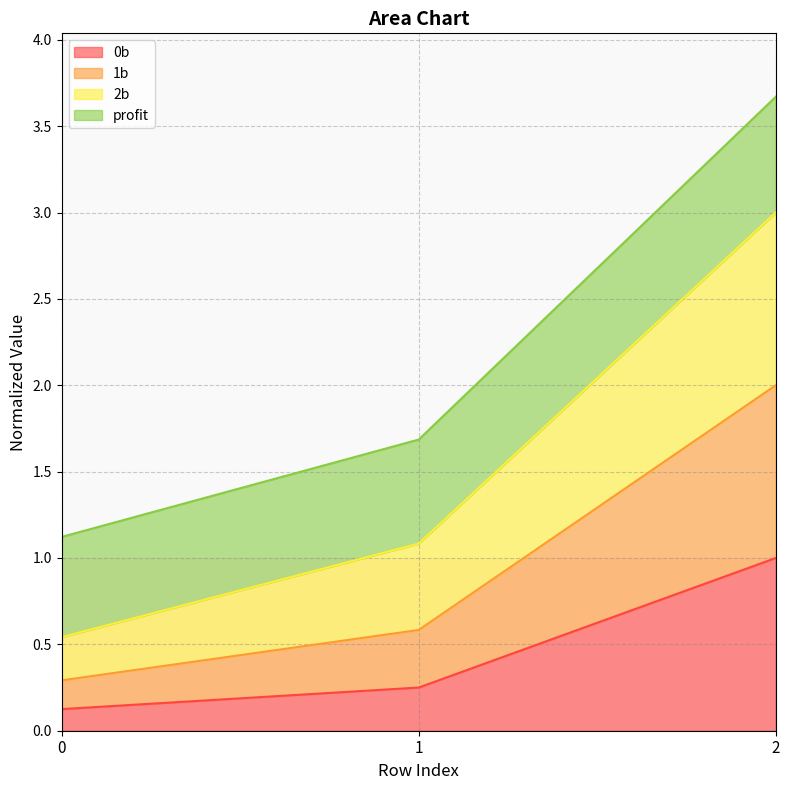

Rank the categories by 0b value from highest to lowest.

2, 1, 0